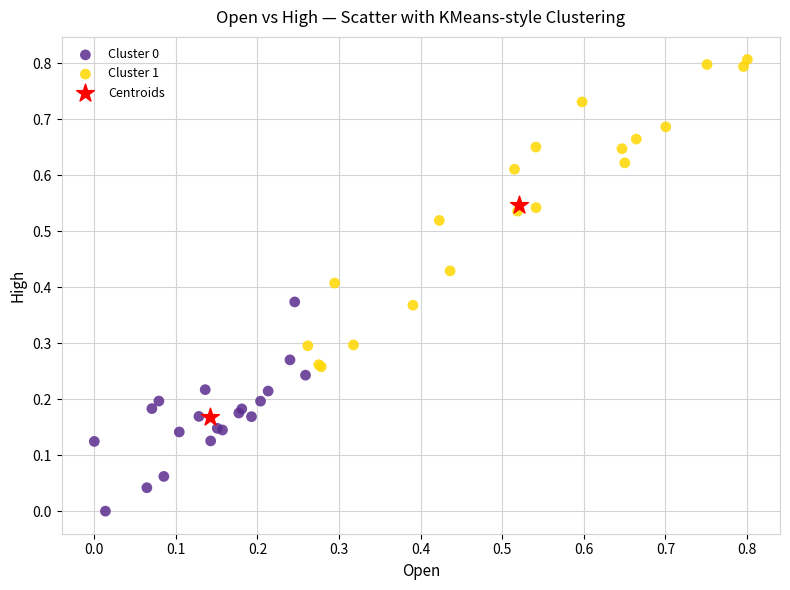

Which series has the widest spread of Y values?

Cluster 1